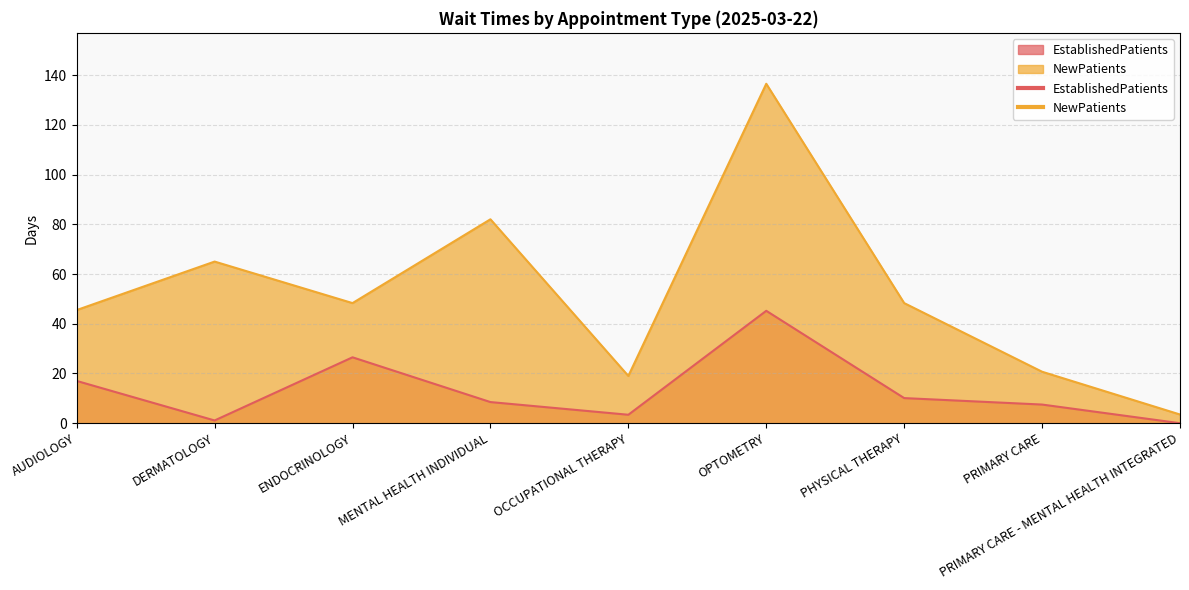

What is the approximate value of NewPatients at DERMATOLOGY?

65.0